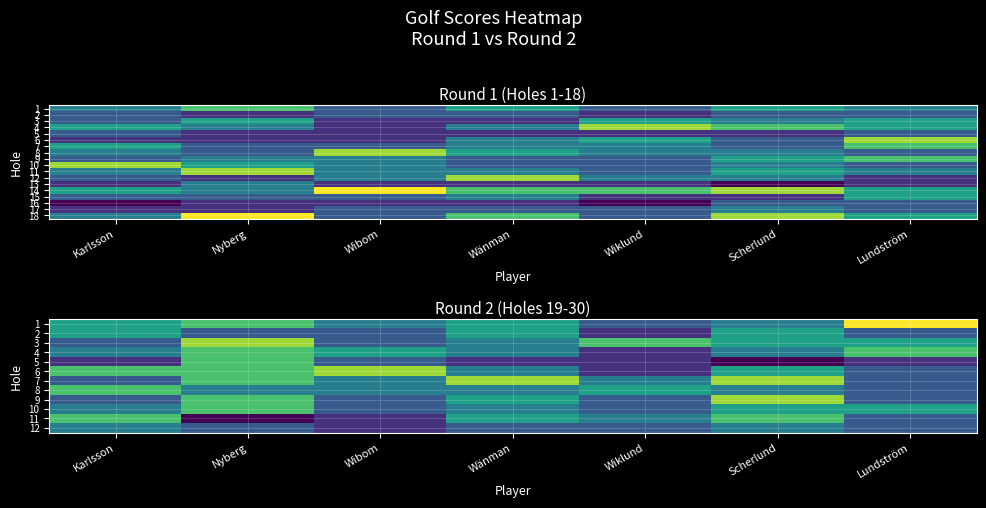

Which category has the highest value in the 10 series?

Nyberg